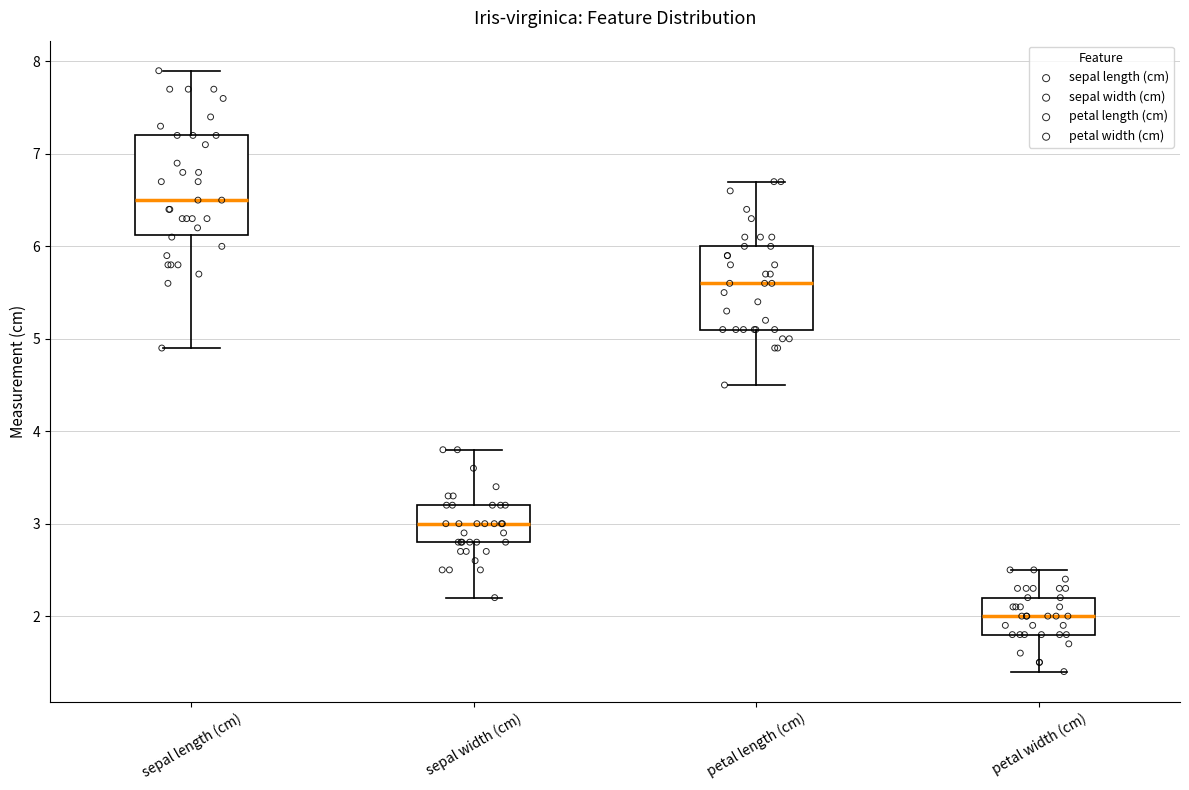

Reading left to right, read every box against the y-axis: the position of its median line, the range the box covers, and the ends of its whiskers. The values are not printed on the chart, so give them approximately, as read against the axis.

sepal length (cm): median 6.5, box 6.1 to 7.2, whiskers 4.9 to 7.9
sepal width (cm): median 3.0, box 2.8 to 3.2, whiskers 2.2 to 3.8
petal length (cm): median 5.6, box 5.1 to 6.0, whiskers 4.5 to 6.7
petal width (cm): median 2.0, box 1.8 to 2.2, whiskers 1.4 to 2.5